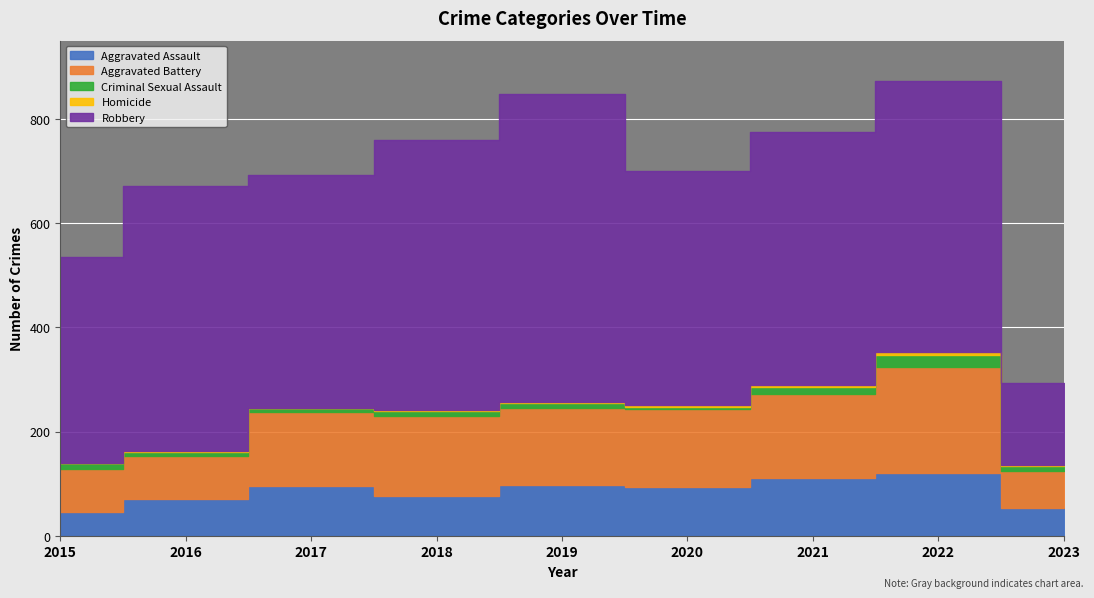

True or false: Robbery and Aggravated Battery intersect in this chart.

False